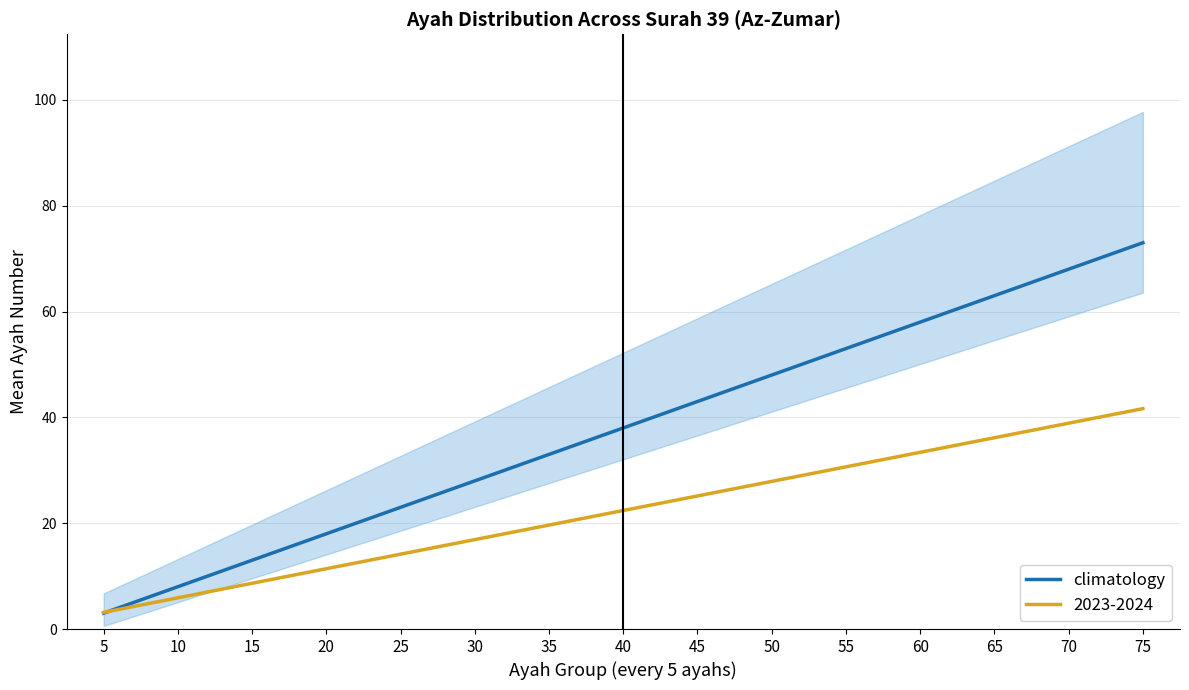

Which label corresponds to the smallest value in the chart?

5